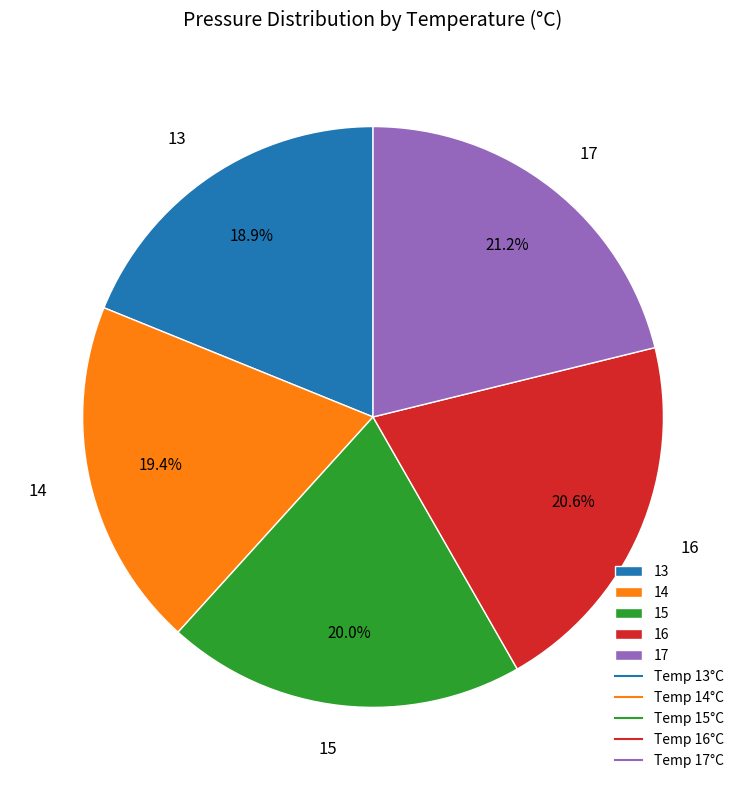

To the nearest percent, what is the difference between the largest and smallest slice percentages?

2%